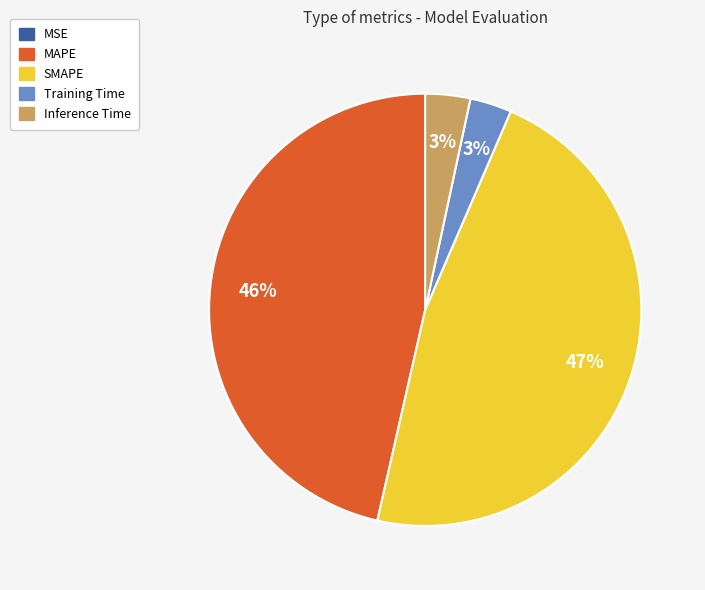

Between Inference Time and SMAPE, which is larger?

SMAPE